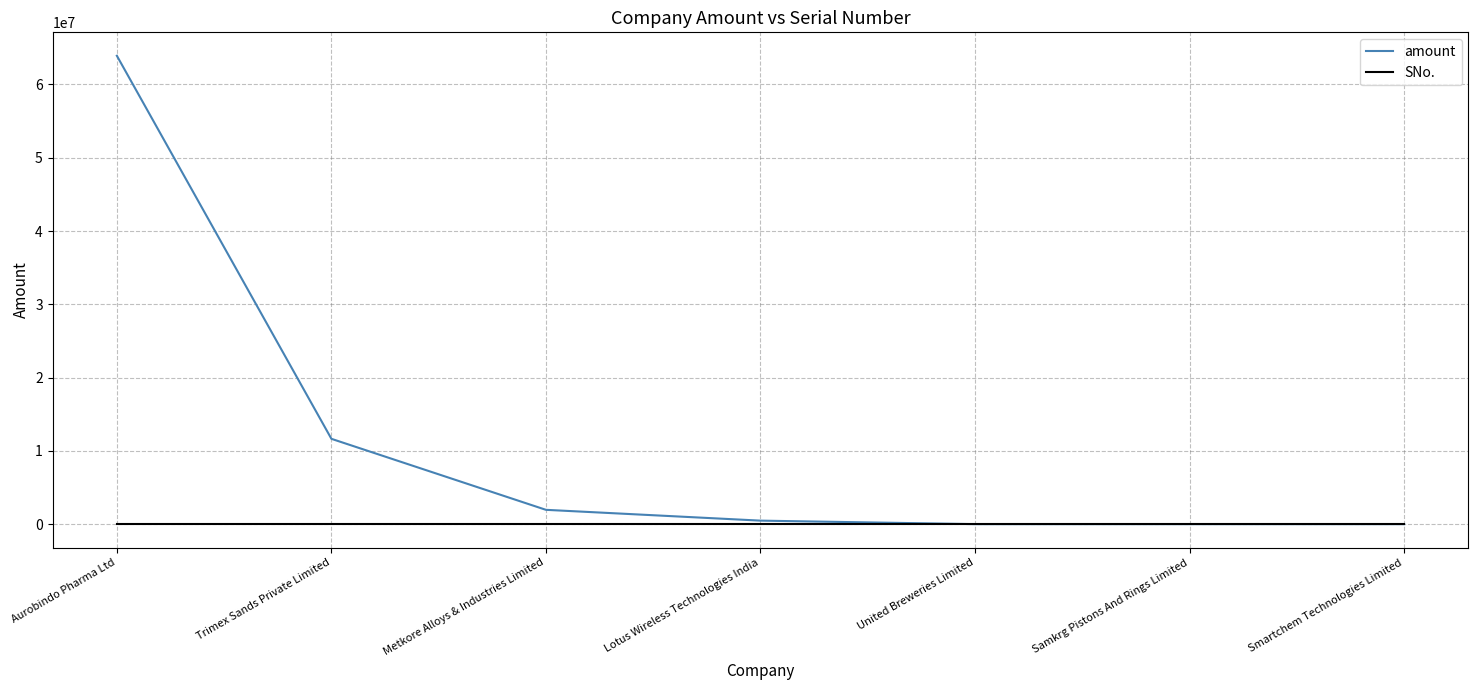

Where is amount nearest to the value 31958346?

Trimex Sands Private Limited